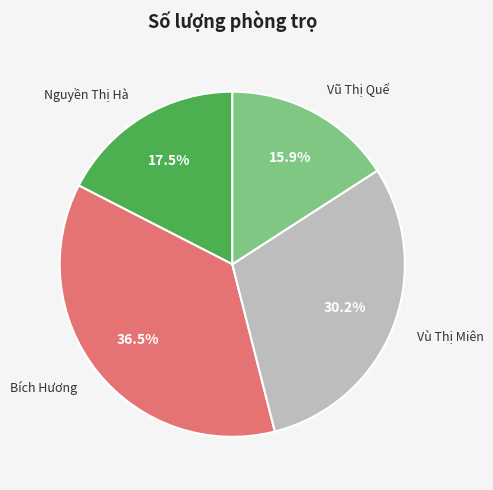

Rank the categories by value from highest to lowest.

Bích Hương, Vù Thị Miên, Nguyền Thị Hà, Vũ Thị Quế